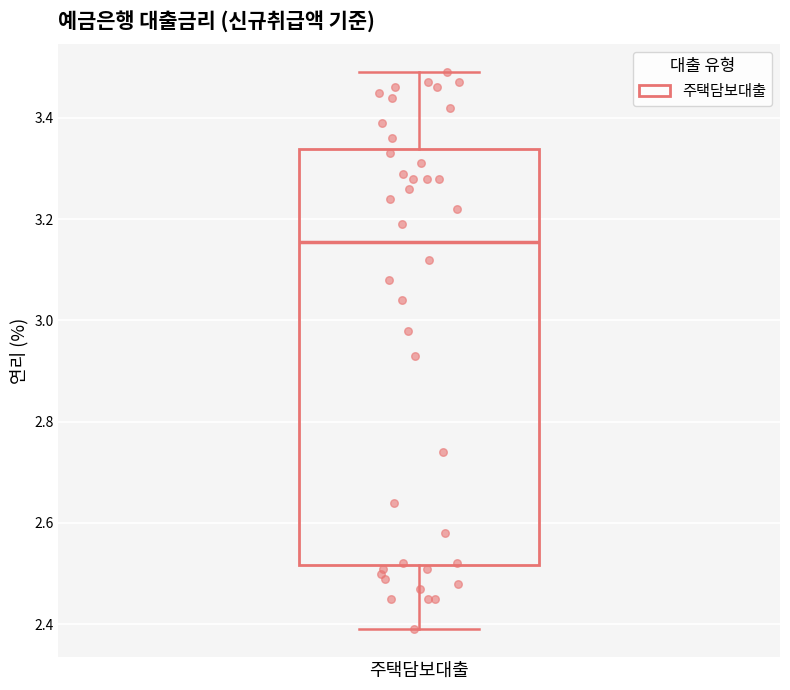

Where is the upper edge of the box for 주택담보대출 on the y-axis? The values are not printed on the chart, so give them approximately, as read against the axis.

3.34